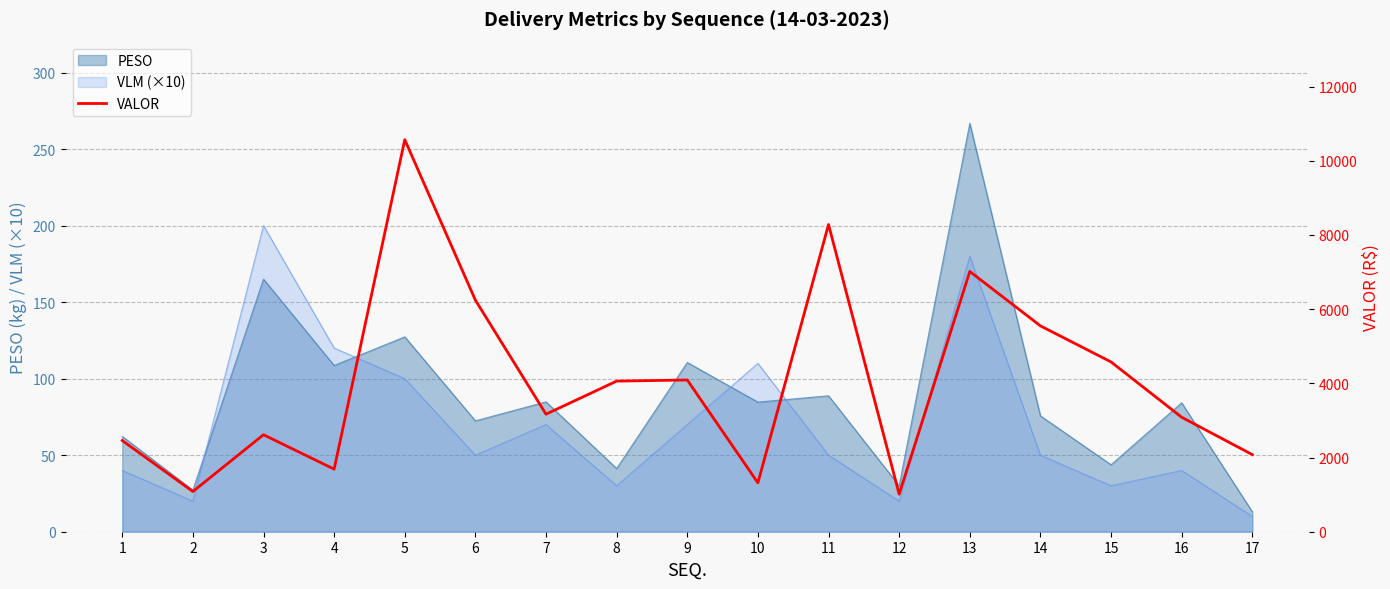

Between 11 and 1, which is larger?

11